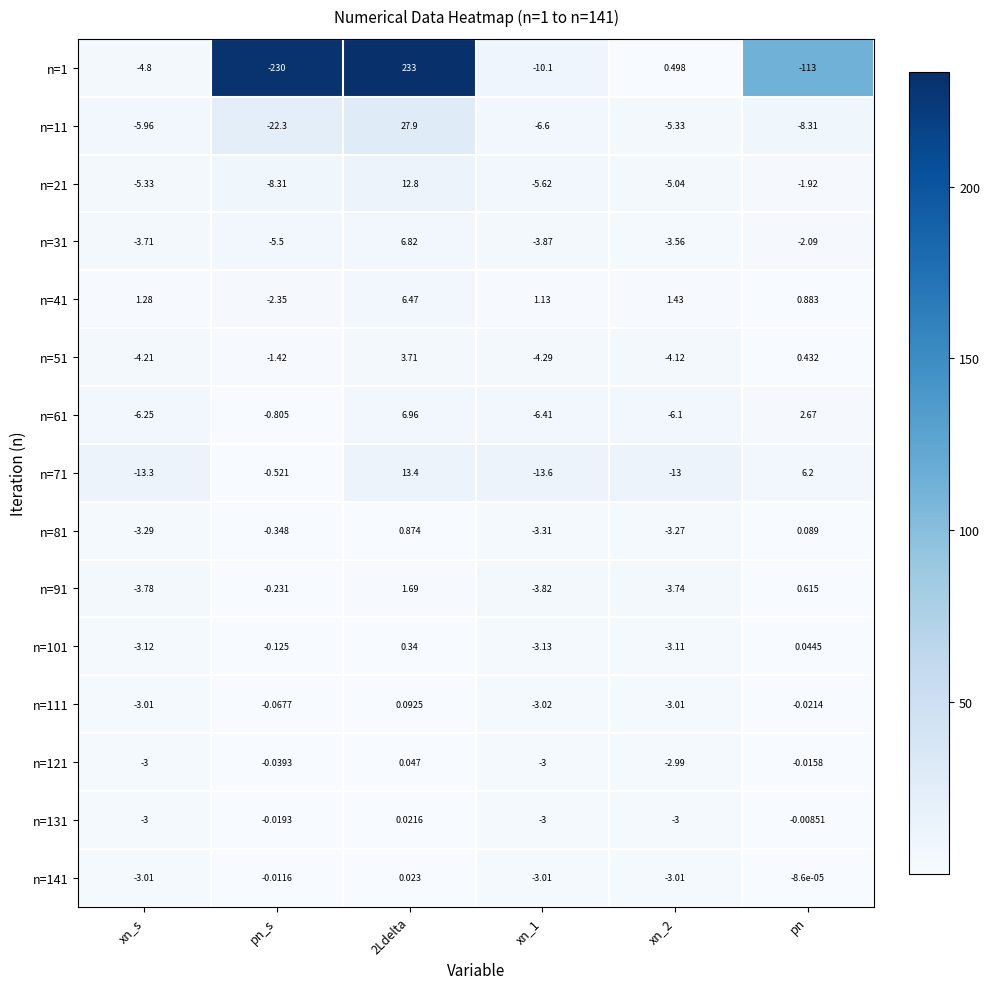

At which label is n=141 closest to -1?

pn_s